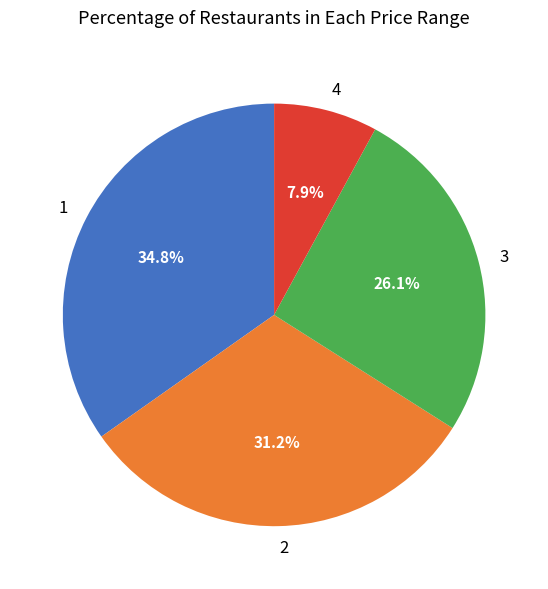

Which slice is the largest?

1